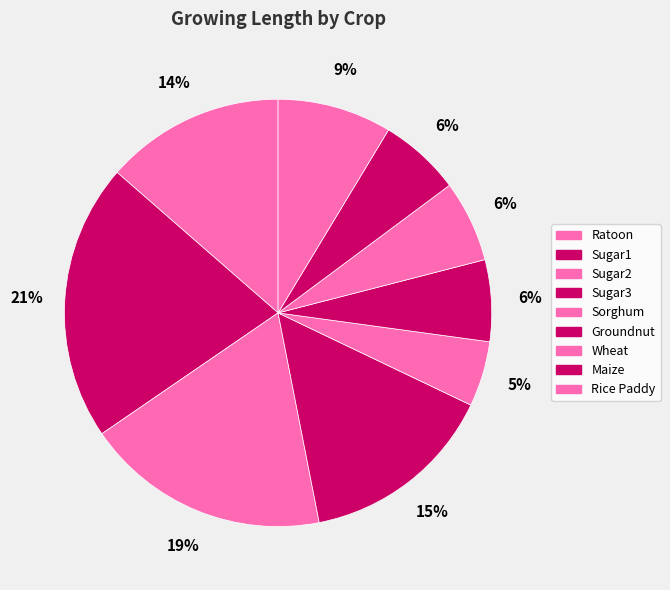

Which category has the smallest portion of the pie?

Sorghum